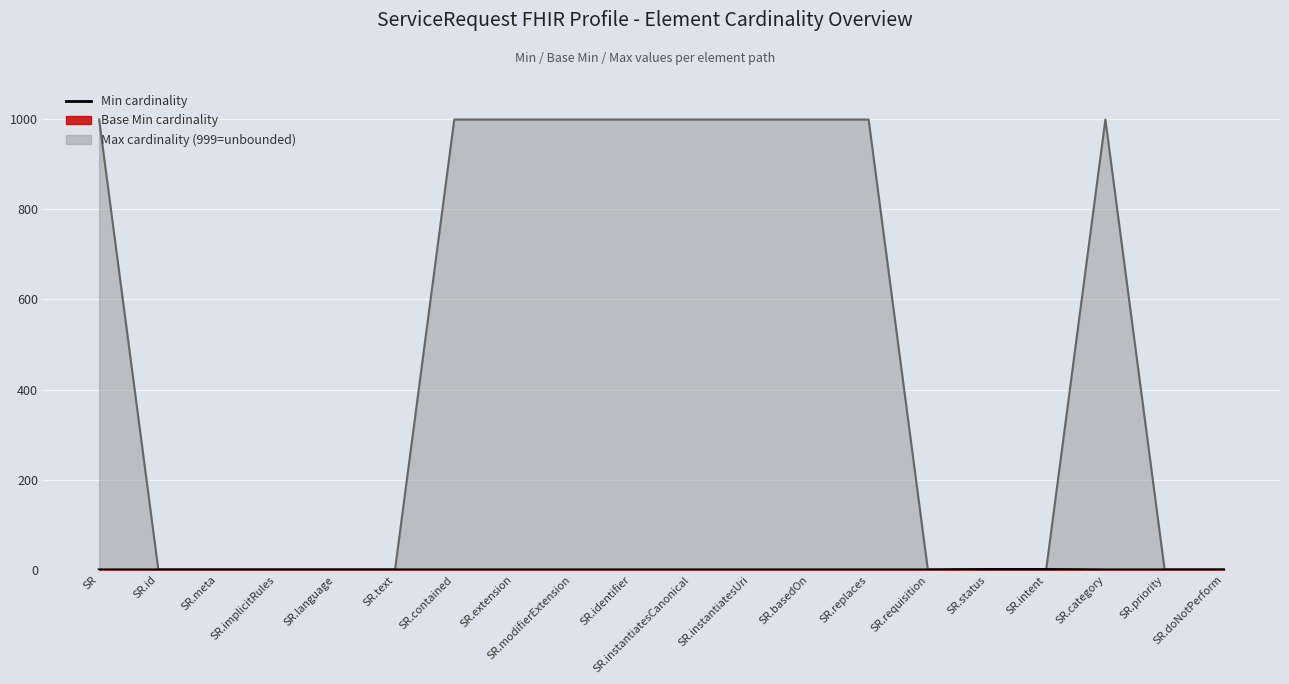

What is the difference between the maximum and minimum values?

1